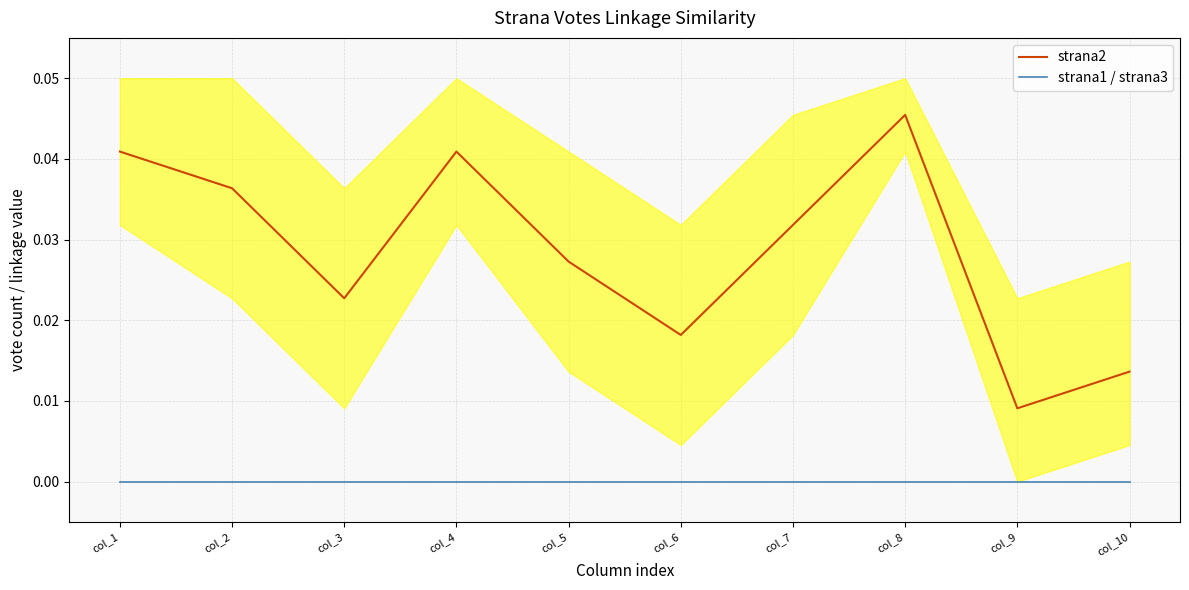

In strana2, how many points are lower than both neighbors (excluding endpoints)?

3